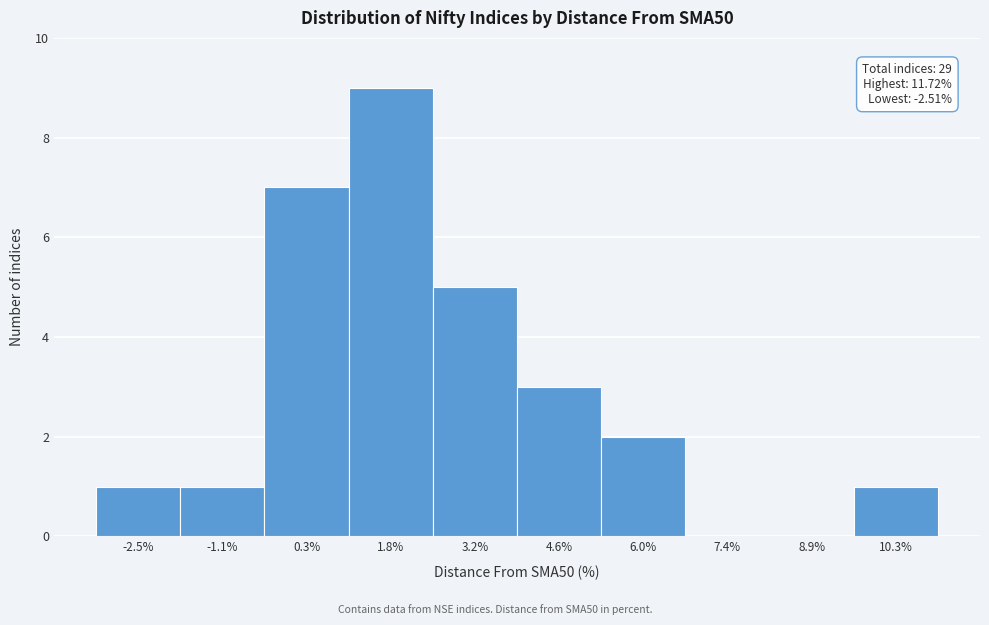

Reading right to left, transcribe all the data shown in this chart.

10.3%=1	8.9%=0	7.4%=0	6.0%=2	4.6%=3	3.2%=5	1.8%=9	0.3%=7	-1.1%=1	-2.5%=1